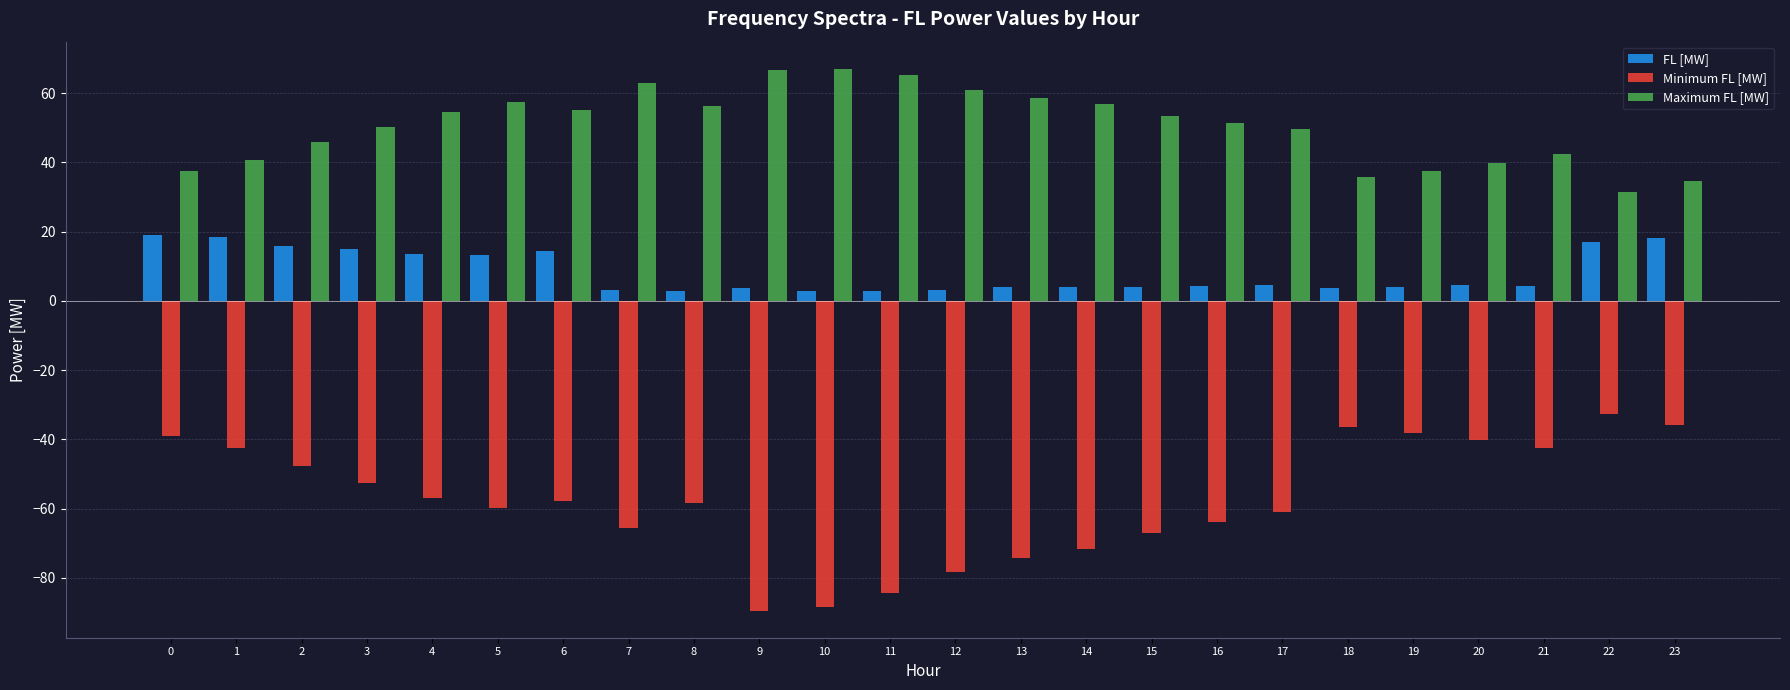

How many data points in Maximum FL [MW] are less than 53?

12